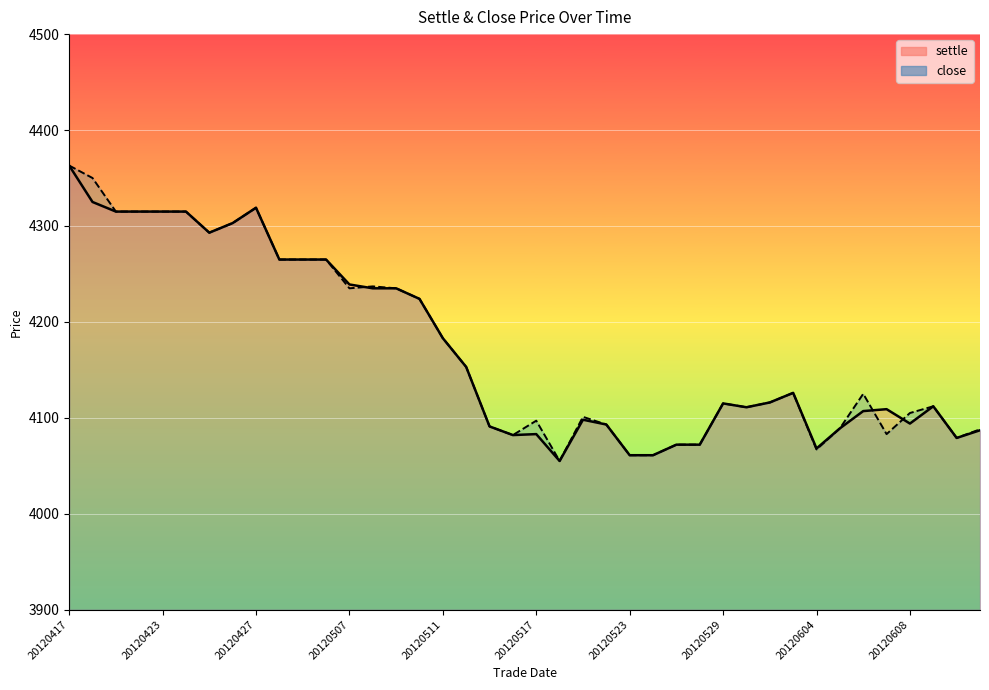

What are all the series names shown in the legend?

settle, close